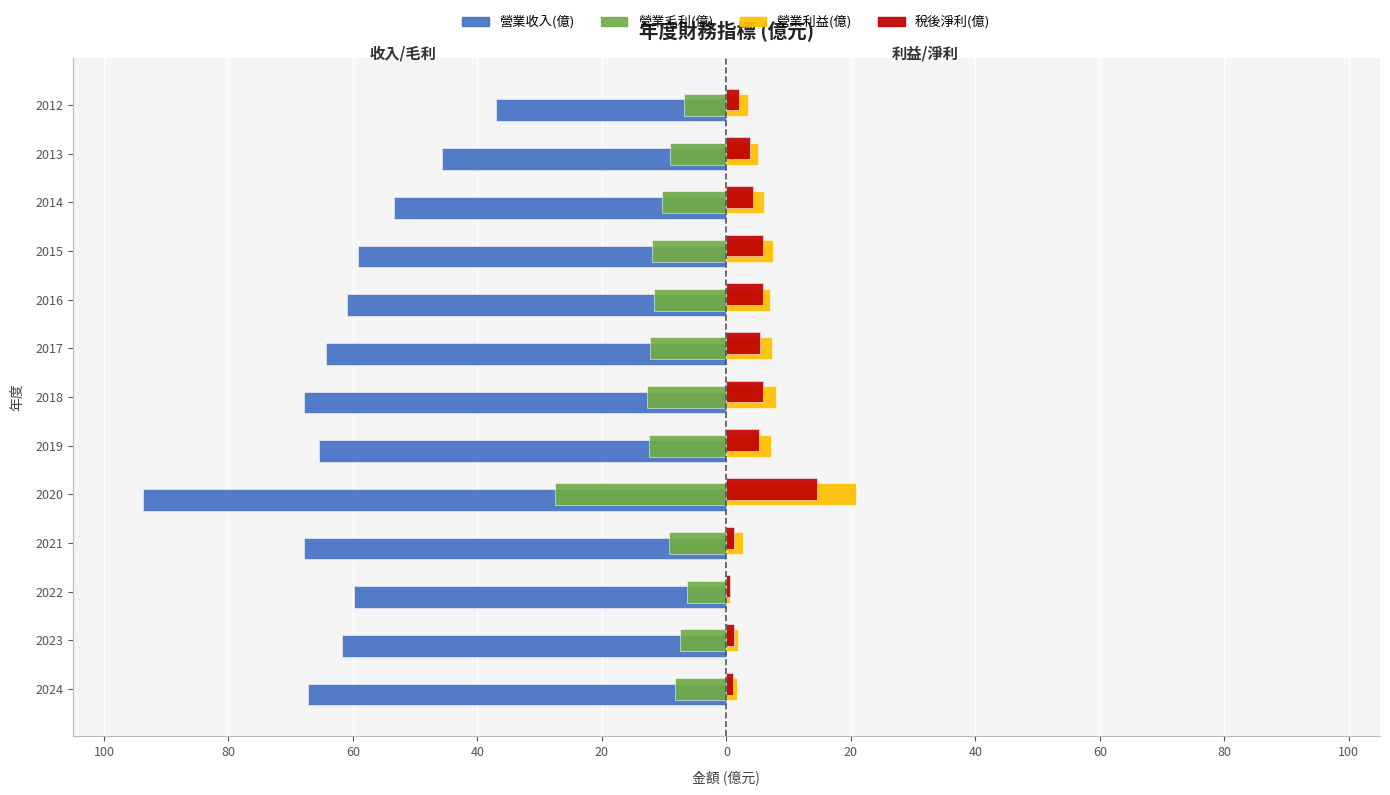

What is the lowest value of the 稅後淨利(億) series?

0.6